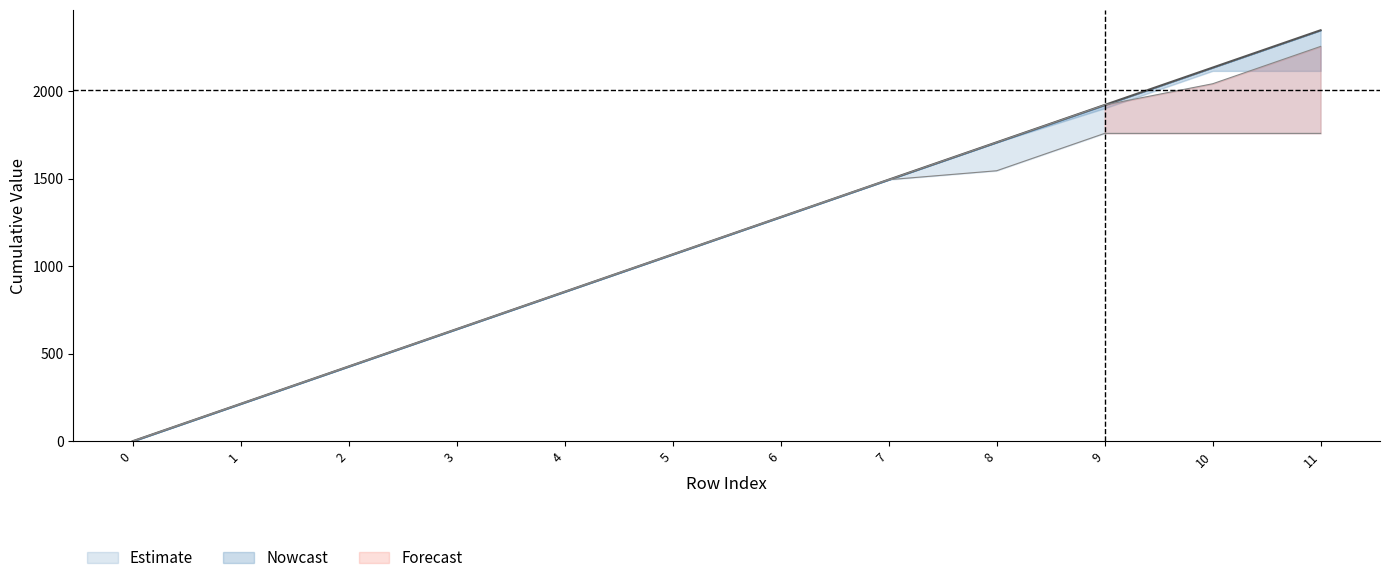

Does the chart display data point markers on the line(s)?

No